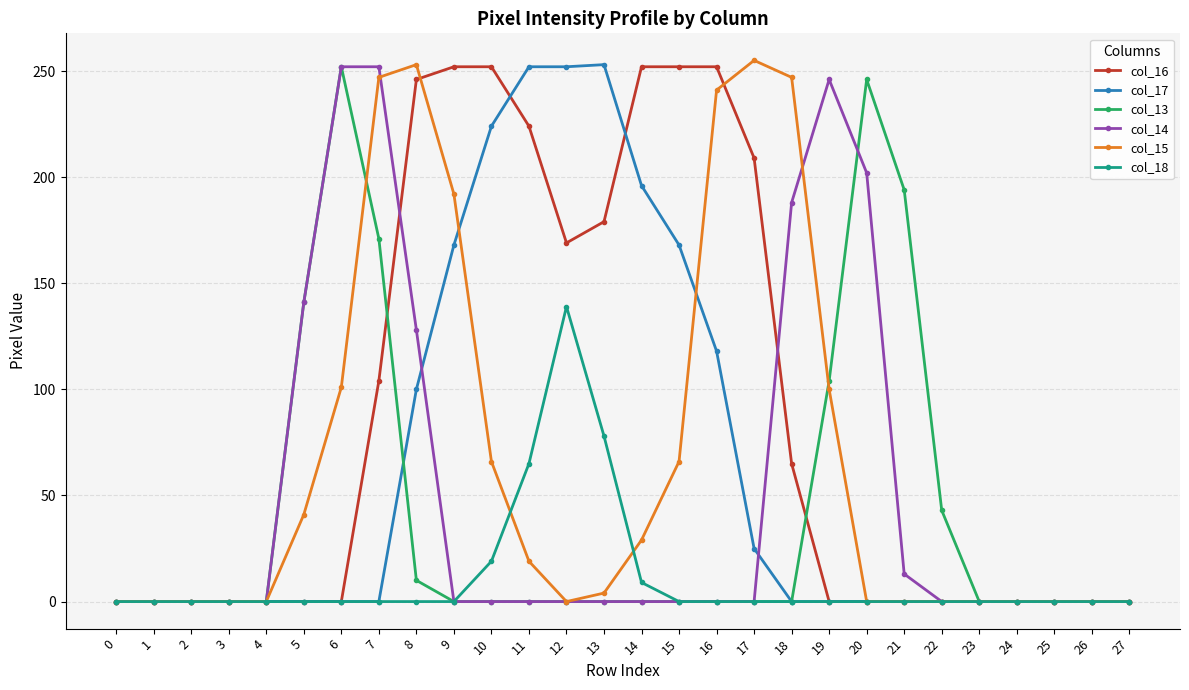

True or false: col_13 has more than 0 interior local peaks.

True